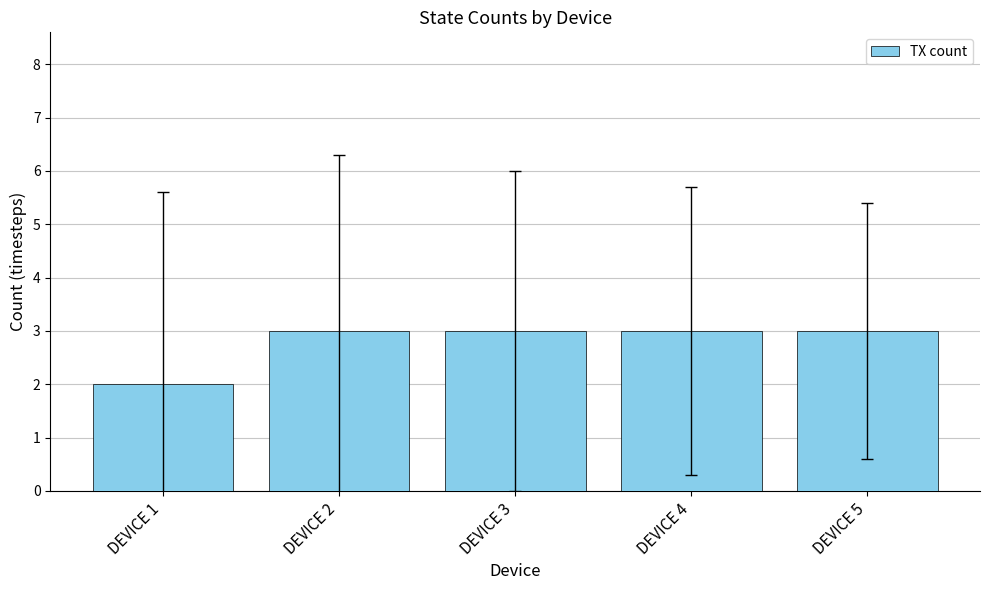

Does the chart contain any negative values?

No